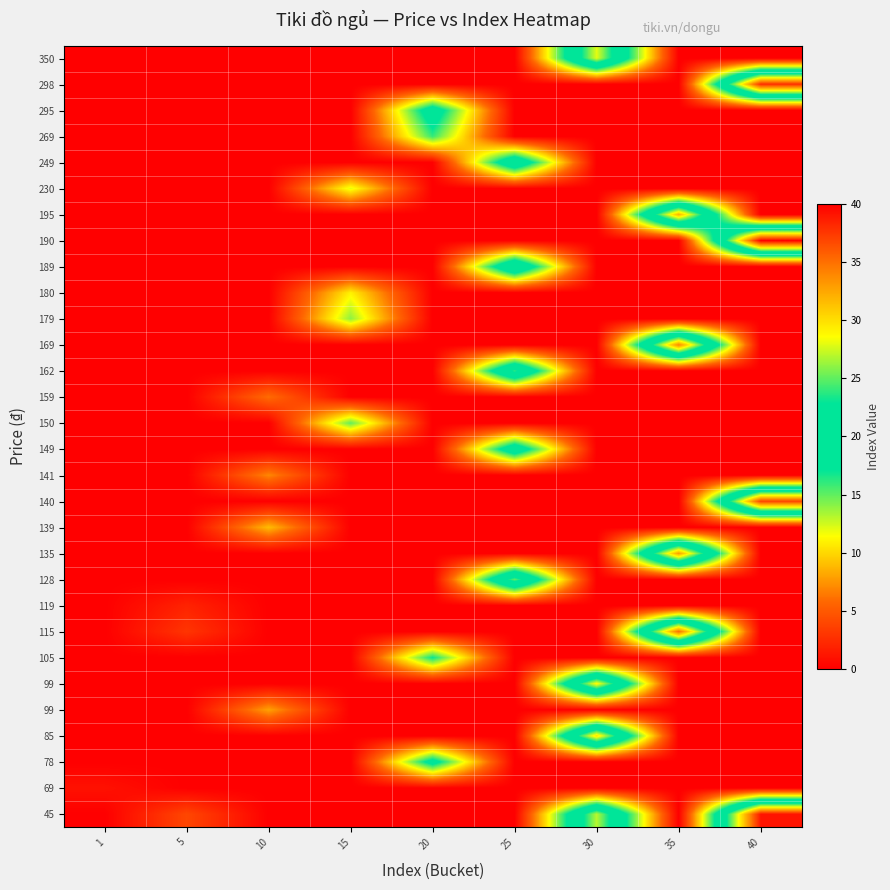

What is the difference between the highest and lowest values at 20?

20